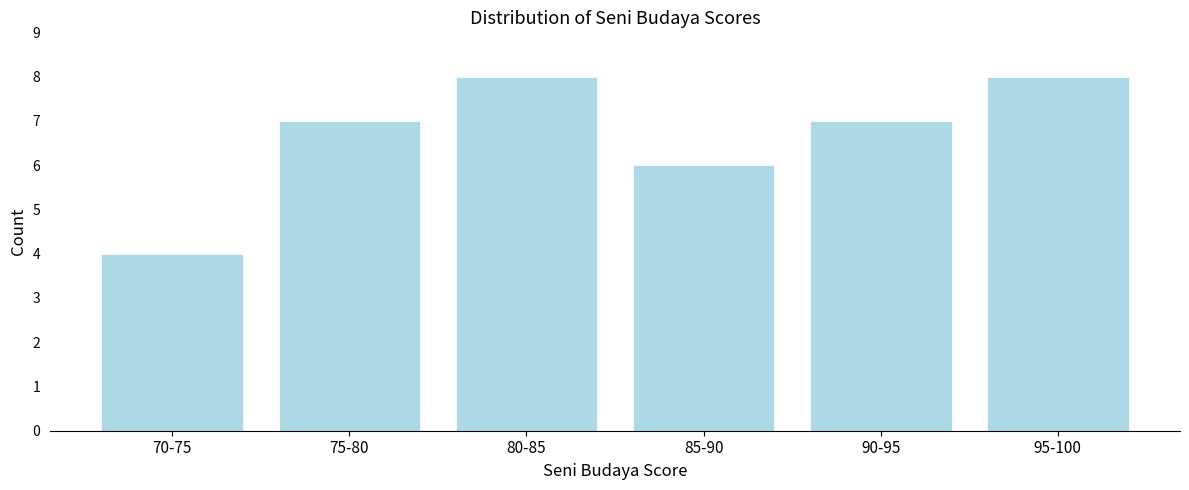

Reading left to right, extract all data points from this chart.

70-75=4	75-80=7	80-85=8	85-90=6	90-95=7	95-100=8